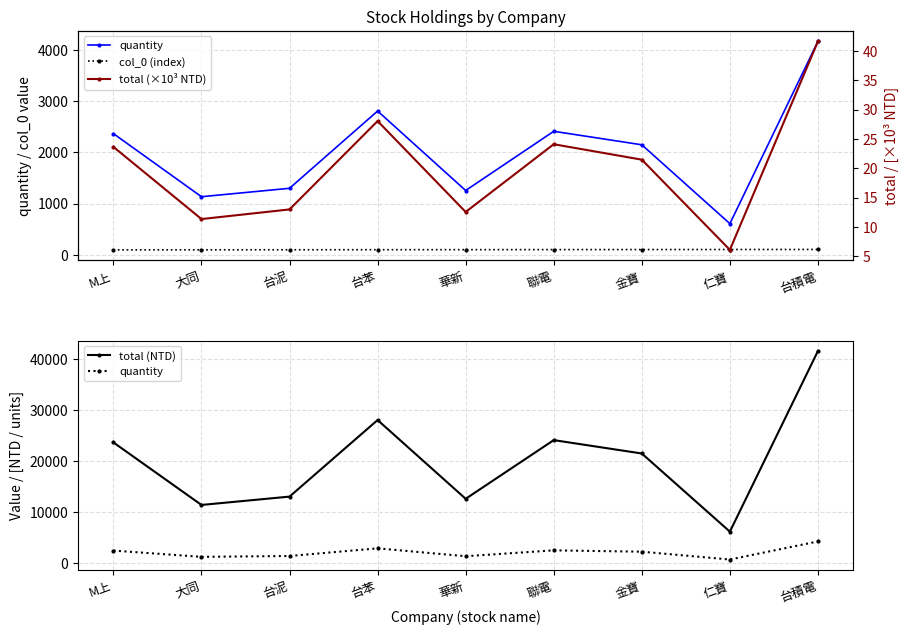

Is it true that quantity equals 5630.7 at 台積電?

False